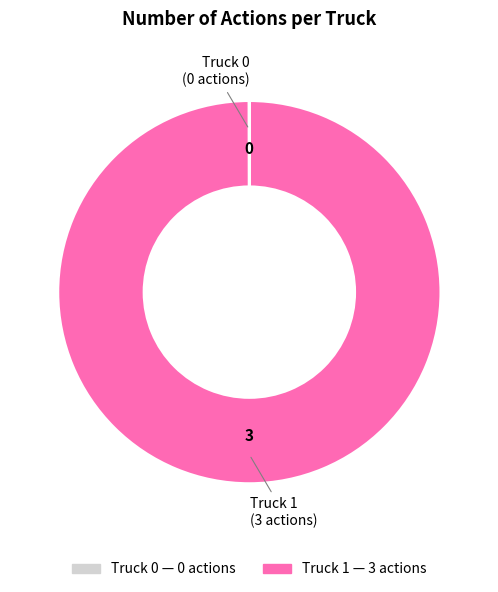

The Truck 1 slice represents 100% of the pie. True or false?

True